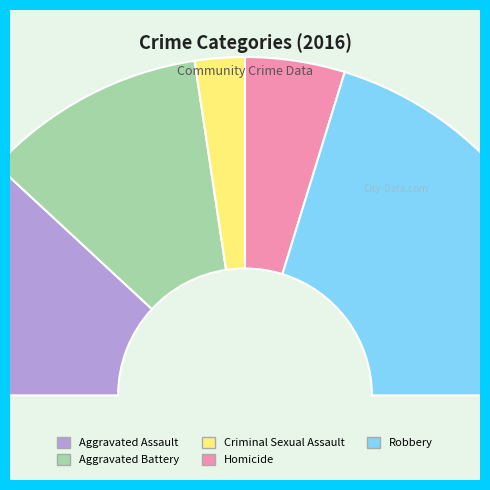

How many segments does this pie chart have?

5